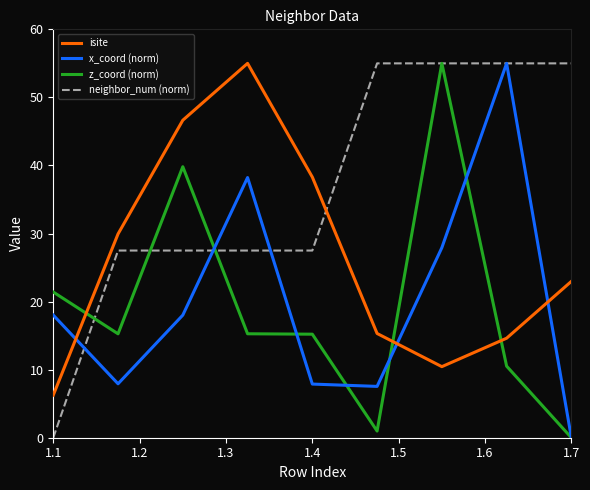

How many times do isite and neighbor_num (norm) cross each other?

1